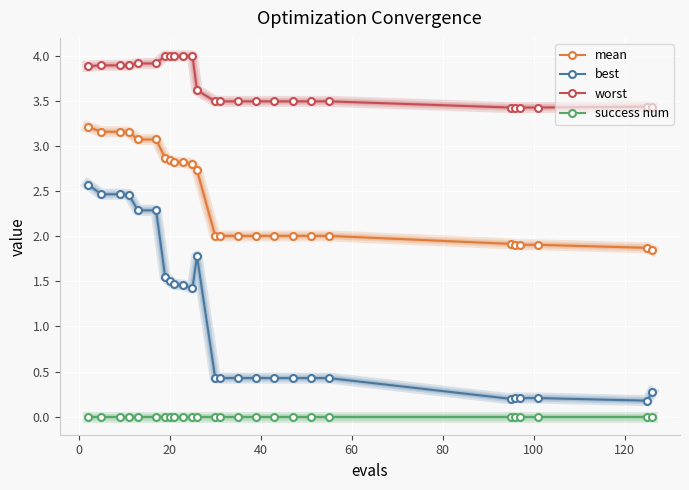

Which series has the largest total across all categories?

worst